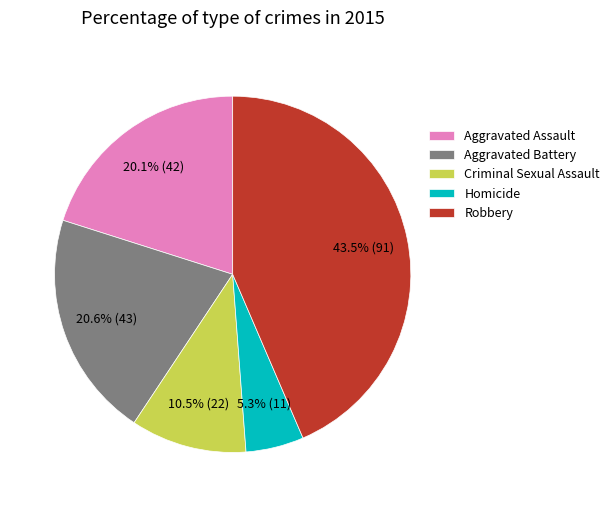

Do Criminal Sexual Assault and Robbery together represent more than half of the pie?

Yes